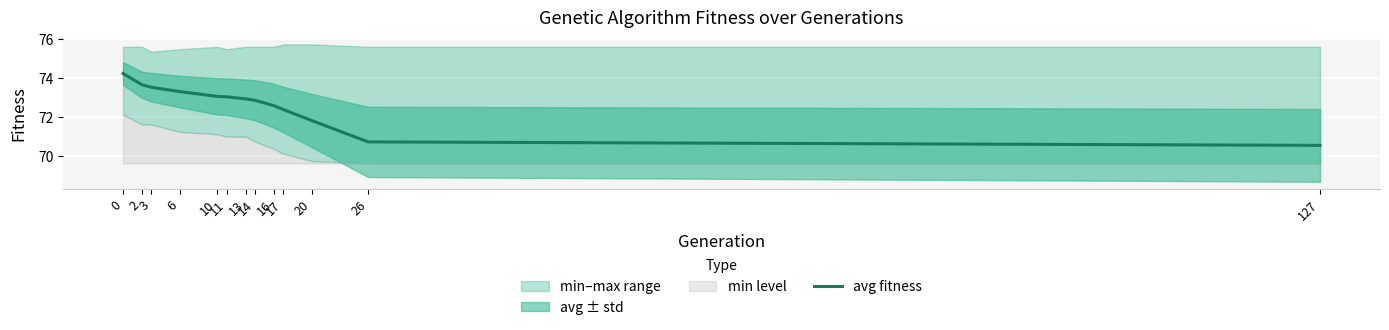

Approximately how many times larger is the value at 20 compared to 13?

1.0